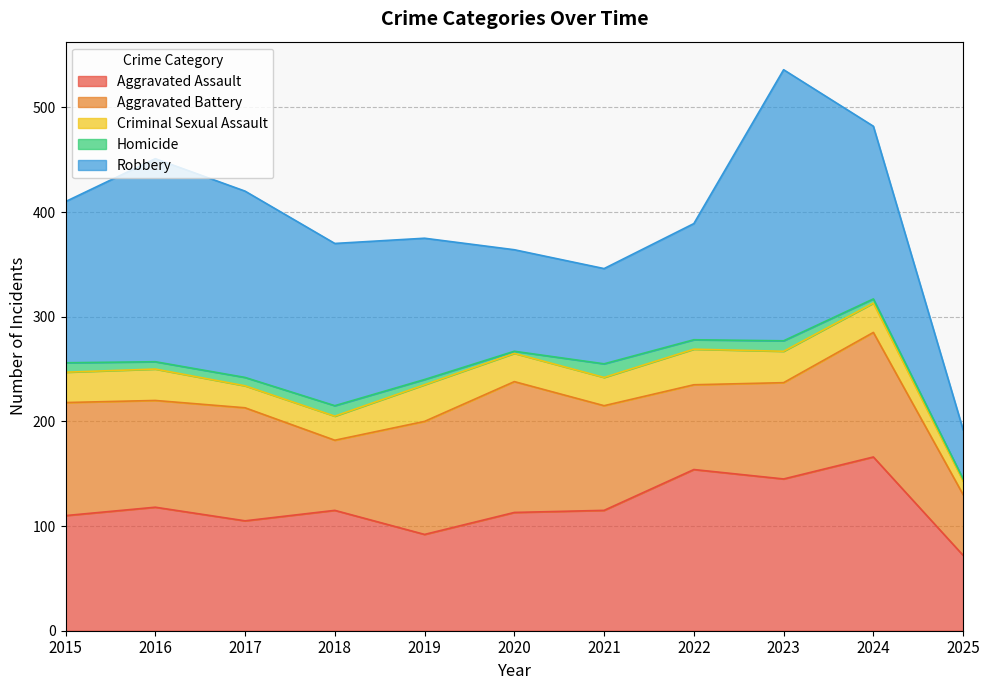

Rank the categories by Criminal Sexual Assault value from highest to lowest.

2019, 2022, 2016, 2023, 2015, 2024, 2020, 2021, 2018, 2017, 2025